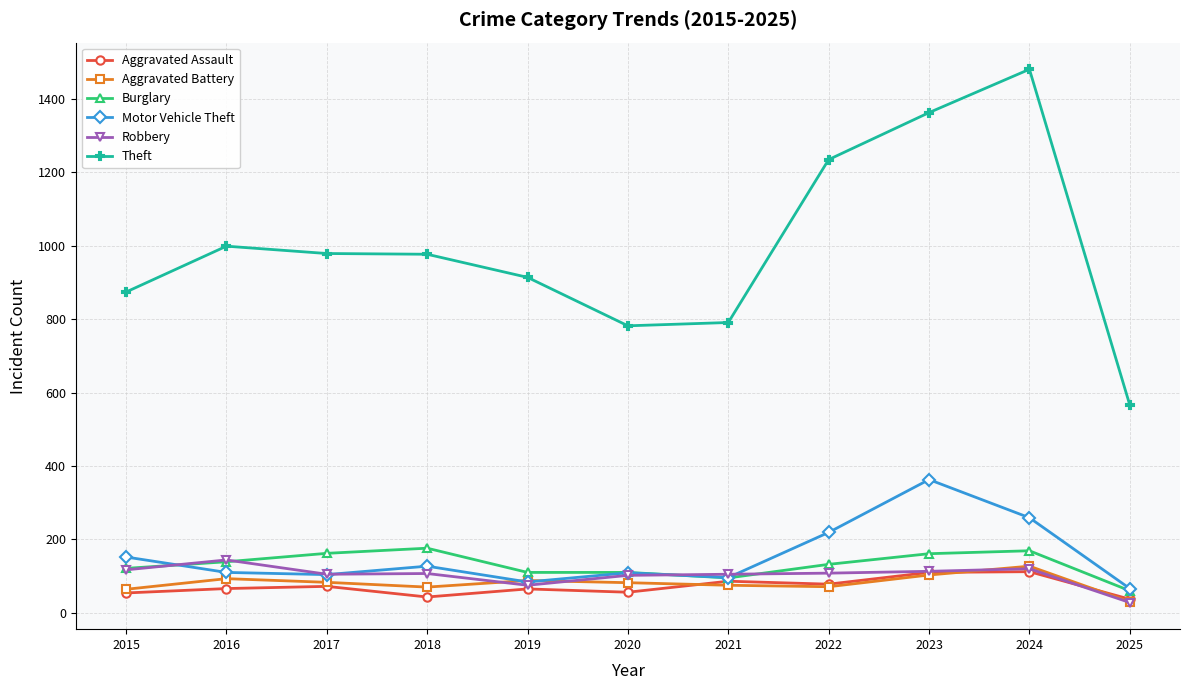

How many series are shown in this chart?

6